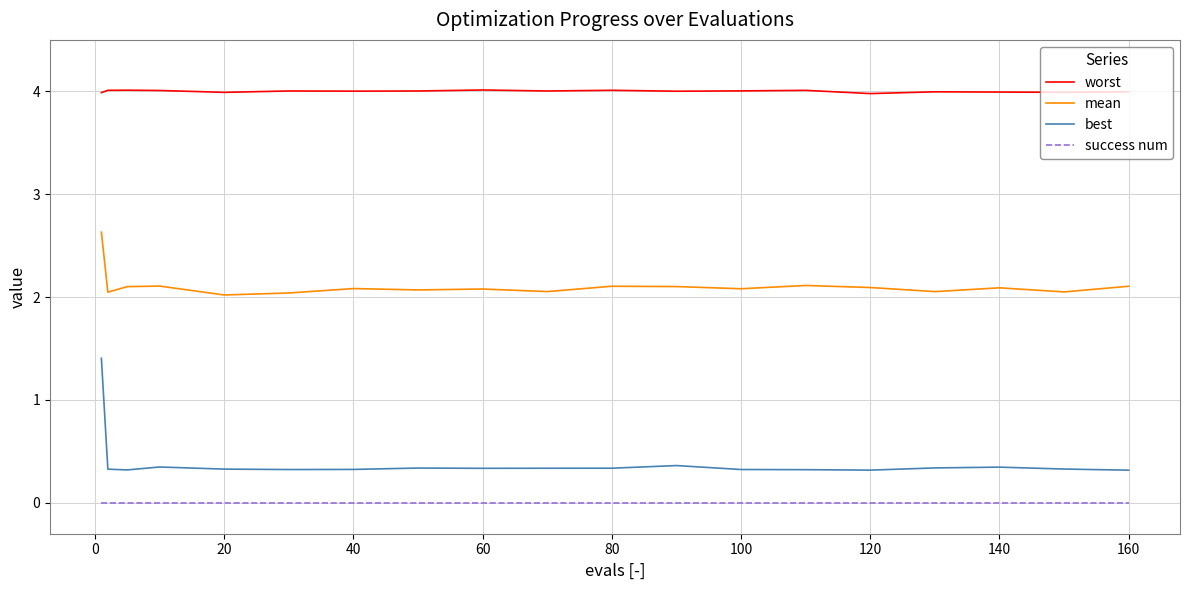

List the series in order of their peak value, lowest first.

success num, best, mean, worst